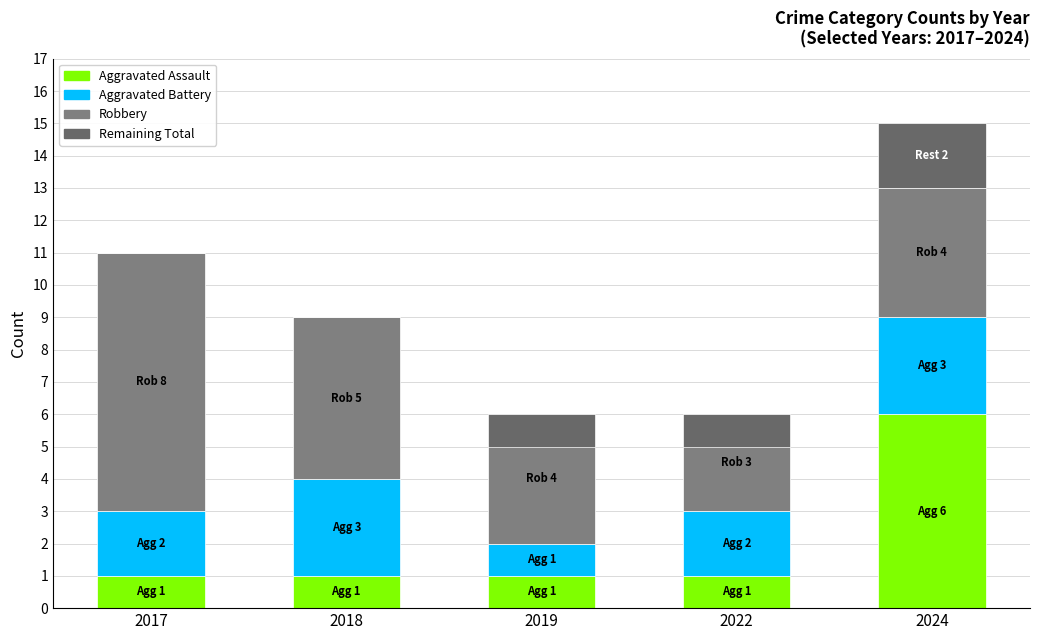

What are all the series names shown in the legend?

Aggravated Assault, Aggravated Battery, Robbery, Remaining Total